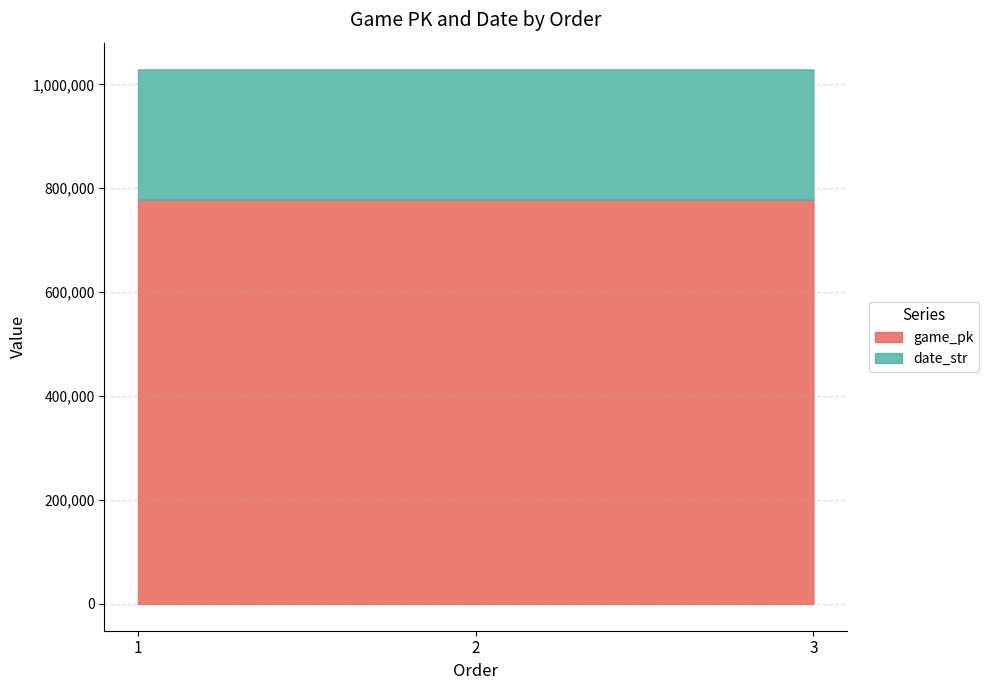

Reading left to right, extract all data points from this chart.

game_pk: 1=778236	2=778257	3=778268
date_str: 1=250420	2=250419	3=250418